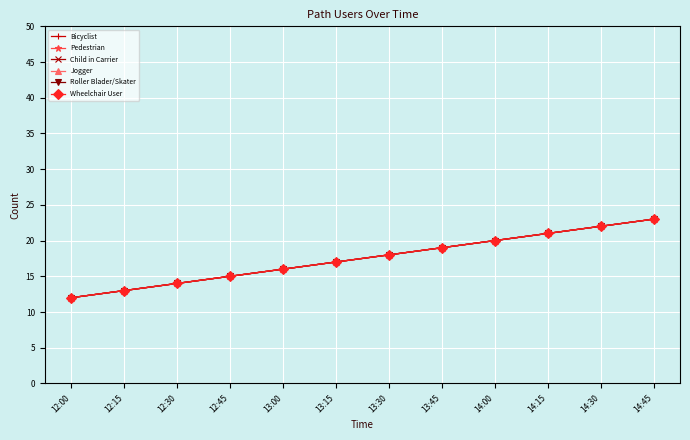

Is this an area chart (filled region under the line)?

No